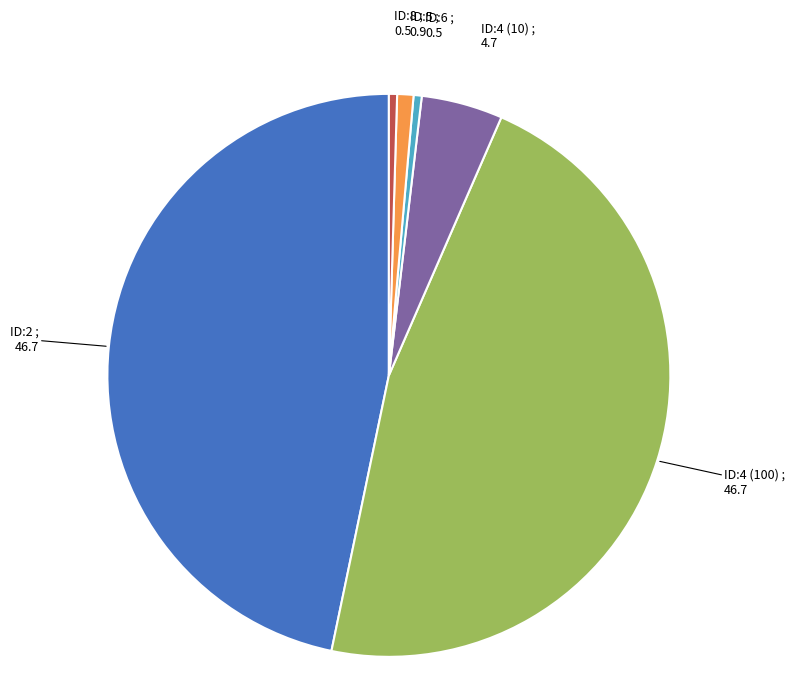

Does ID:8 account for over 50% of the chart?

No